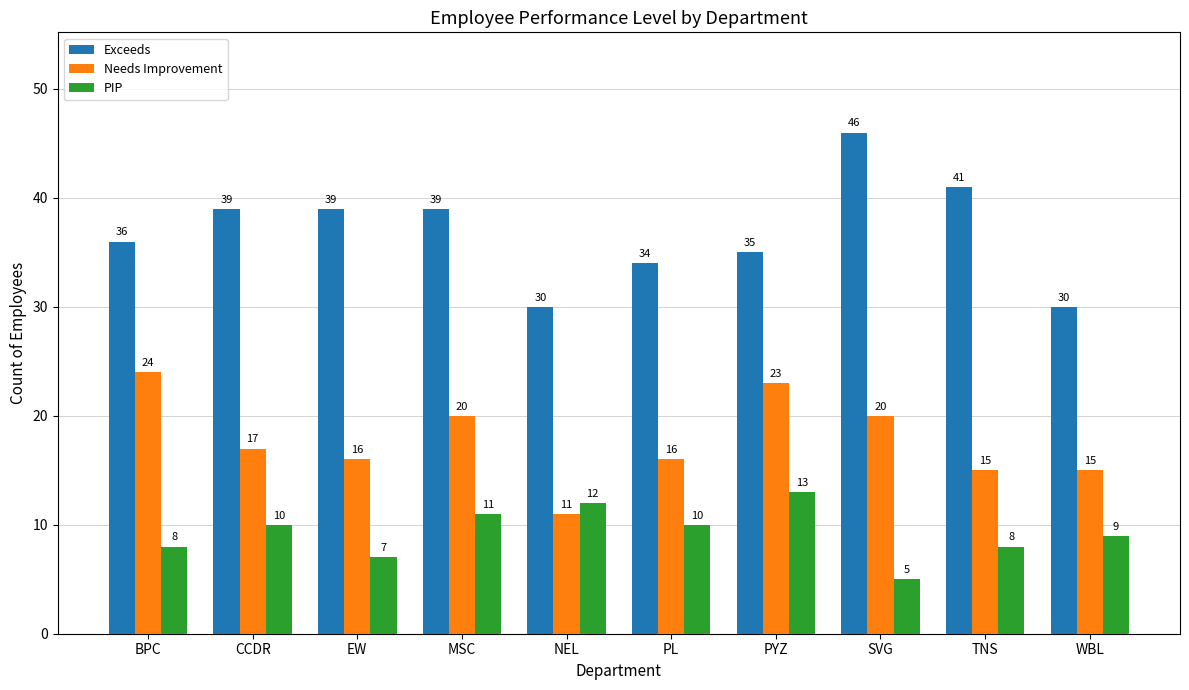

What is the sum of all PIP values?

93